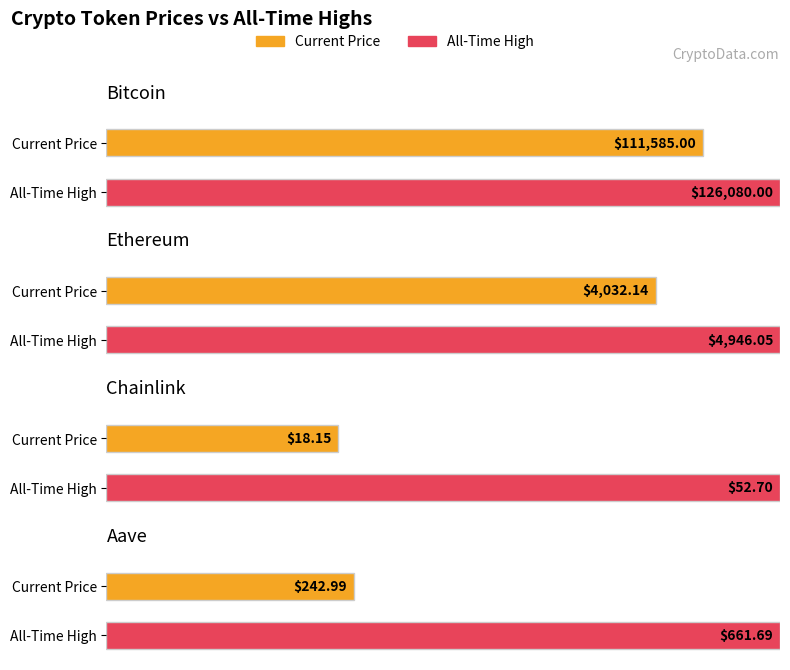

The allTimeHigh series shows 7666.1 at Ethereum. True or false?

False